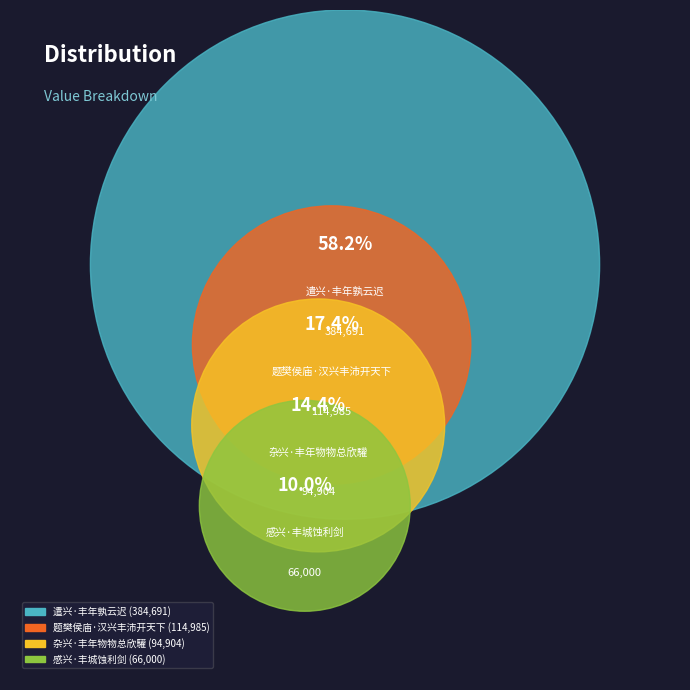

To the nearest percent, what is the difference between the largest and smallest slice percentages?

48%